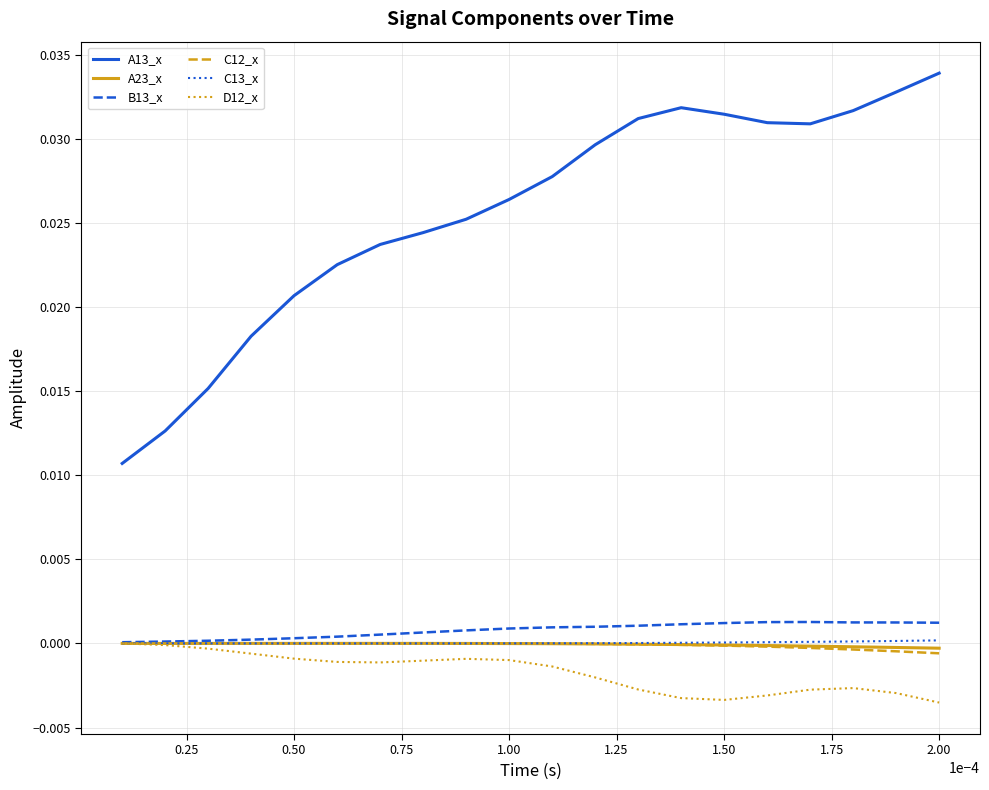

True or false: A13_x and C13_x cross at least once.

False